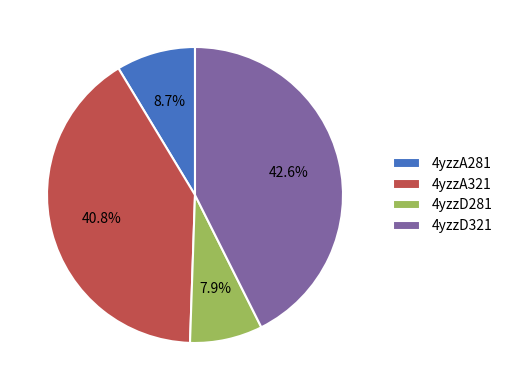

How many slices are in this pie chart?

4